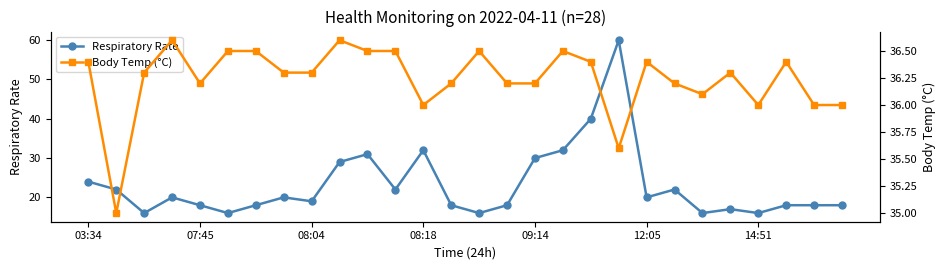

What is the value of the Respiratory Rate point at the 21st from the left?

20.0